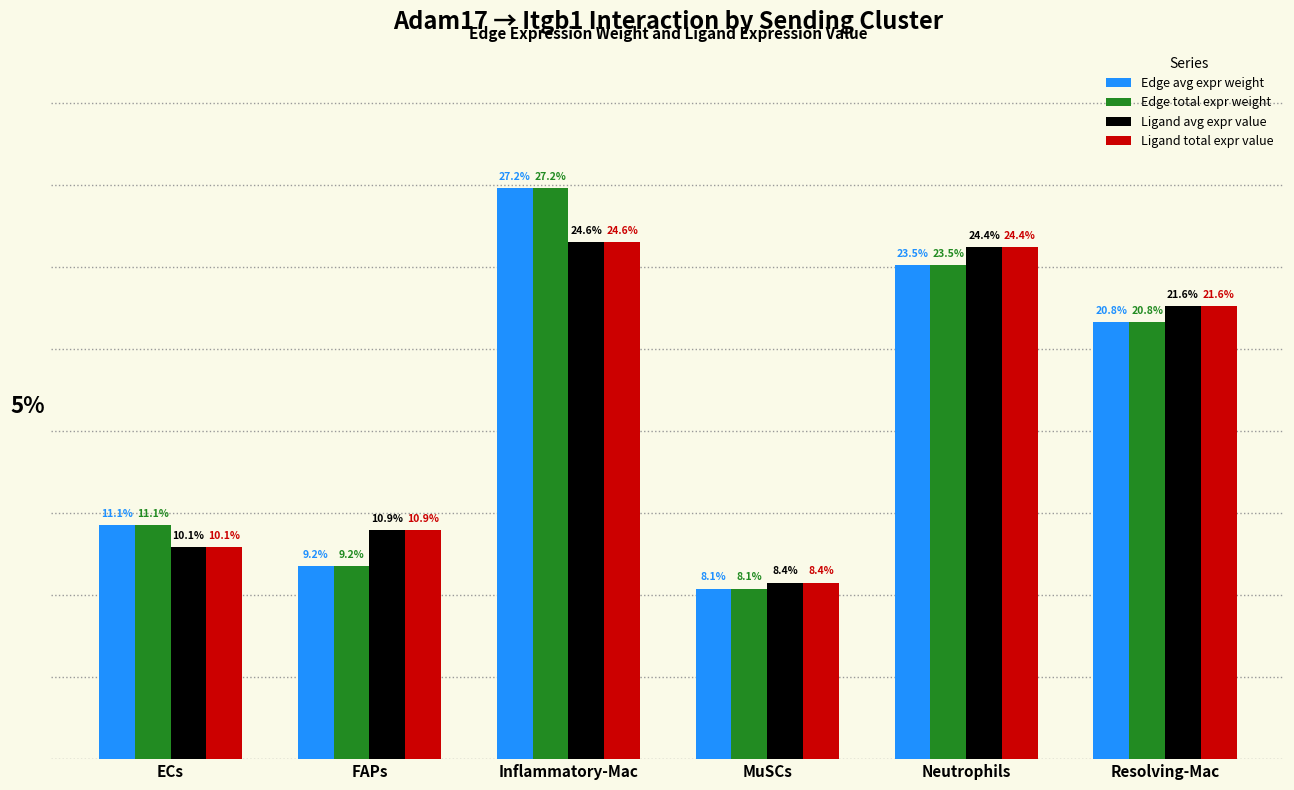

Which category has the lowest value in the Ligand avg expr value series?

MuSCs